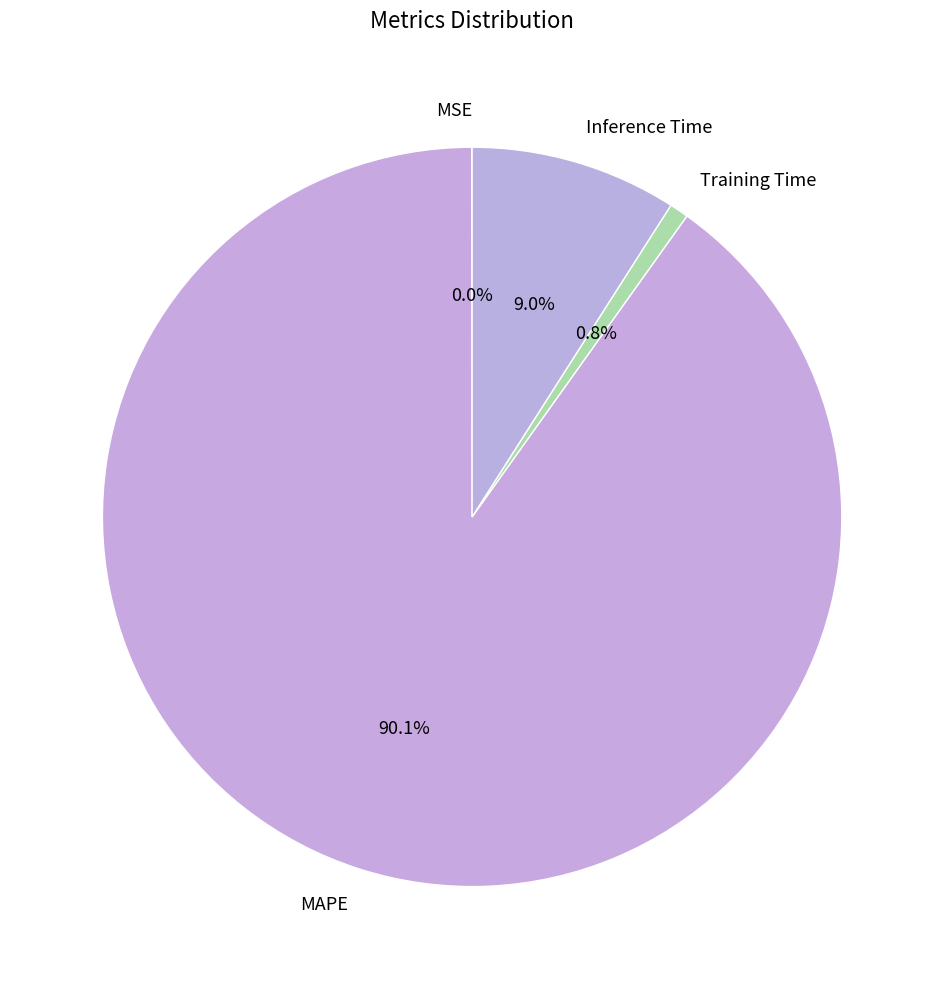

To the nearest percent, what percentage of the pie is MAPE?

90%